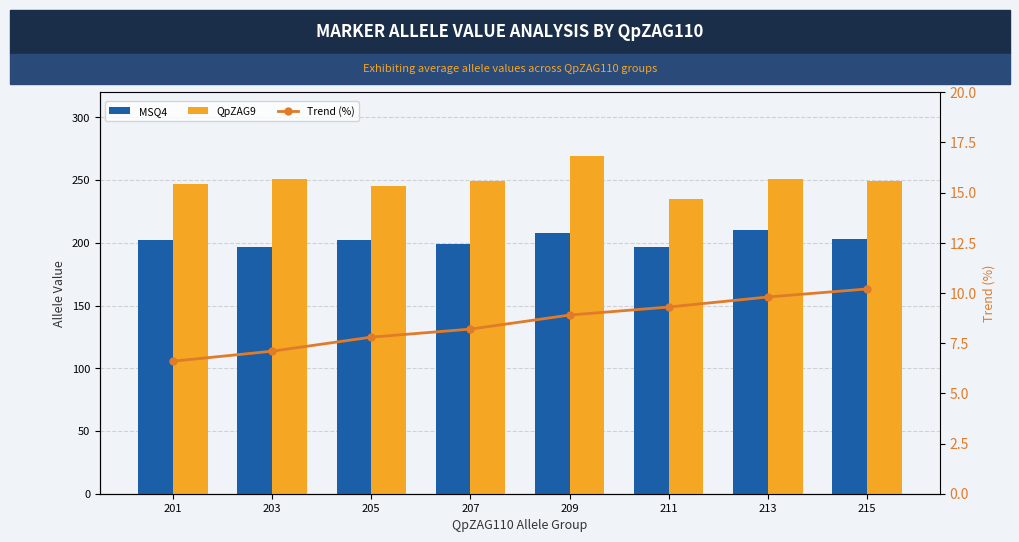

At how many categories does at least one series exceed 107?

8